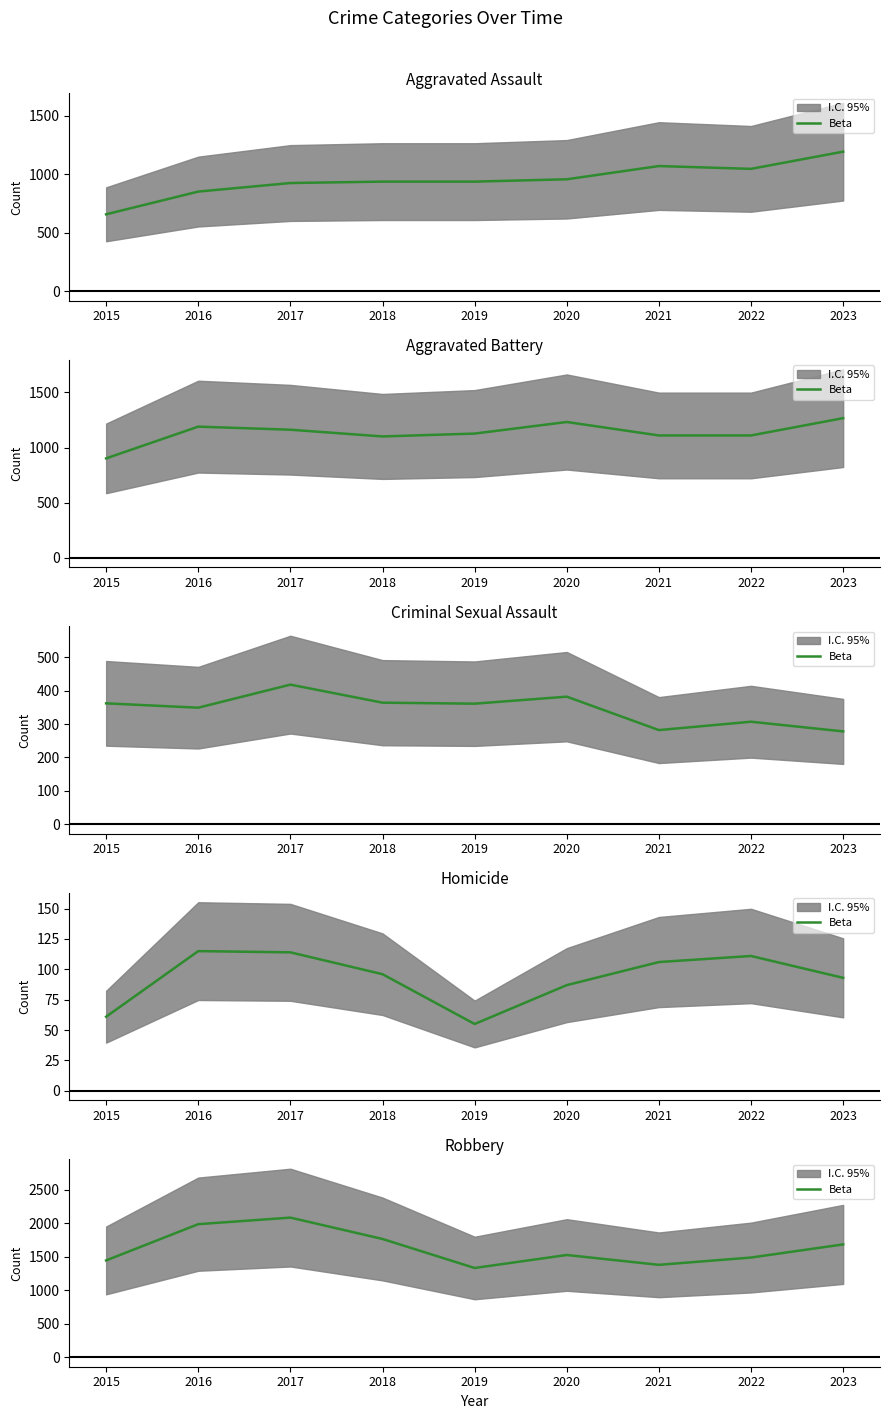

The chart shows a value of 1380 at 2021. True or false?

True